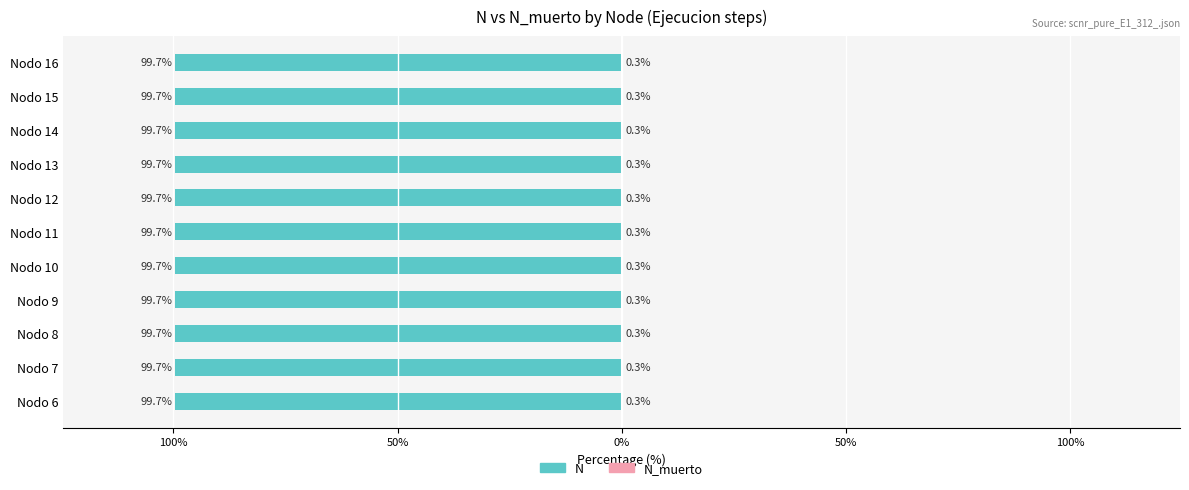

Reading left to right, transcribe all the data shown in this chart.

N: -99.7	-99.7	-99.7	-99.7	-99.7	-99.7	-99.7	-99.7	-99.7	-99.7	-99.7
N_muerto: 0.3	0.3	0.3	0.3	0.3	0.3	0.3	0.3	0.3	0.3	0.3